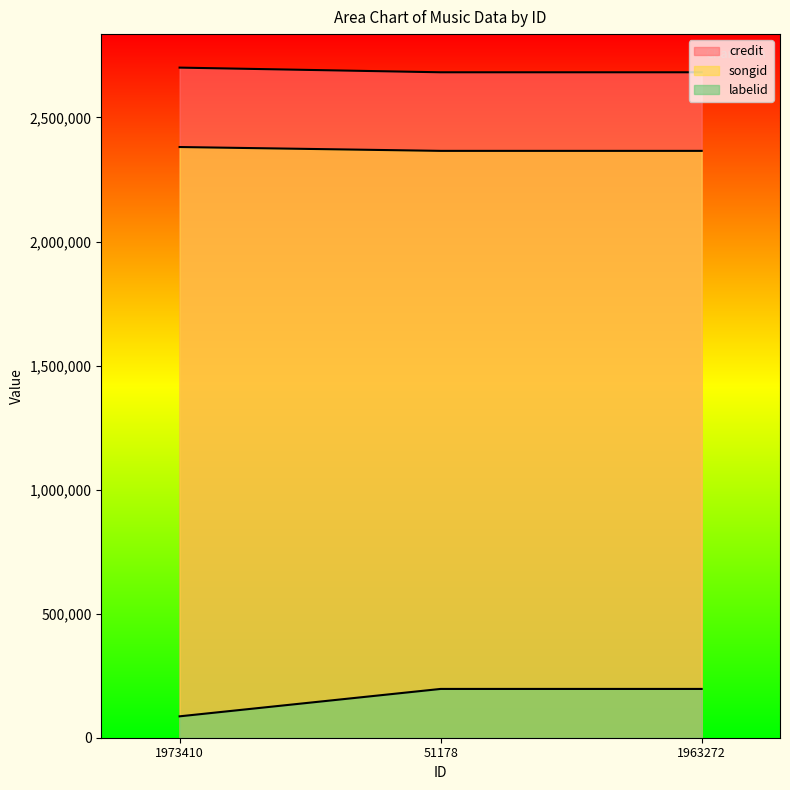

What is the spread (max minus min) of values at 1973410?

2614827